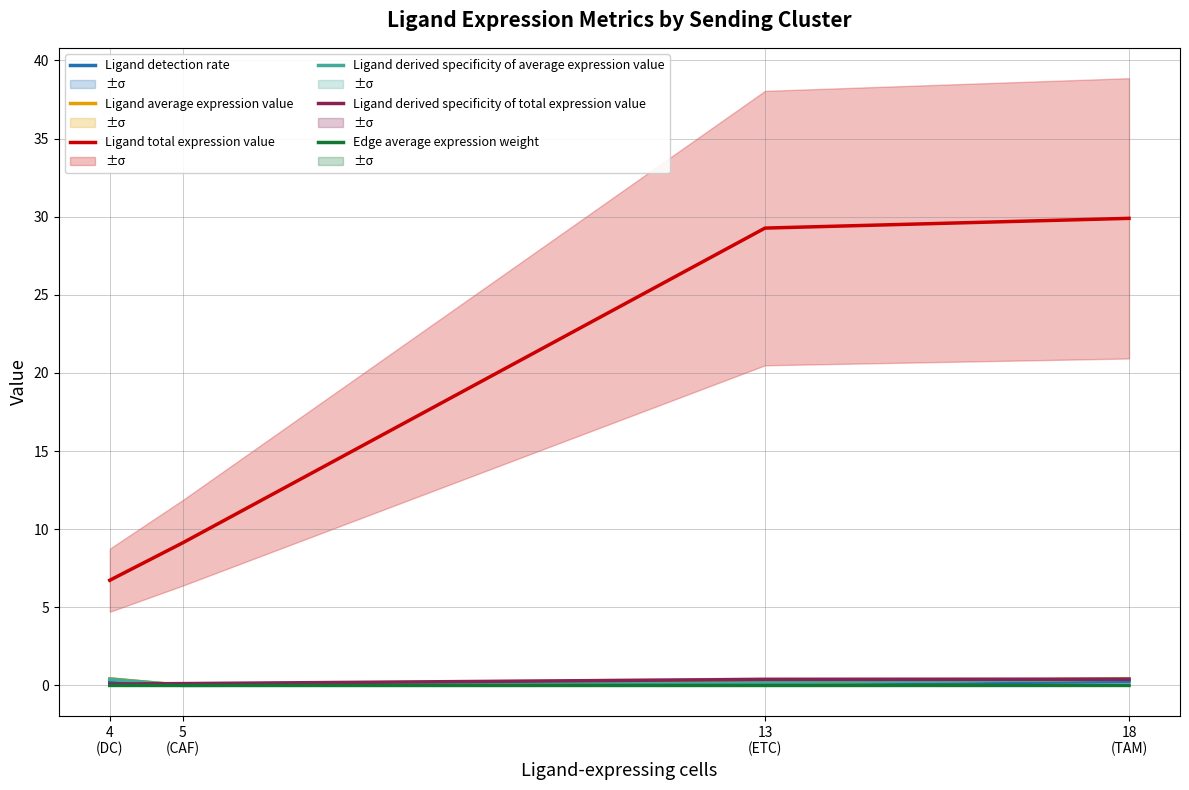

True or false: Ligand derived specificity of average expression value and Ligand total expression value intersect in this chart.

False